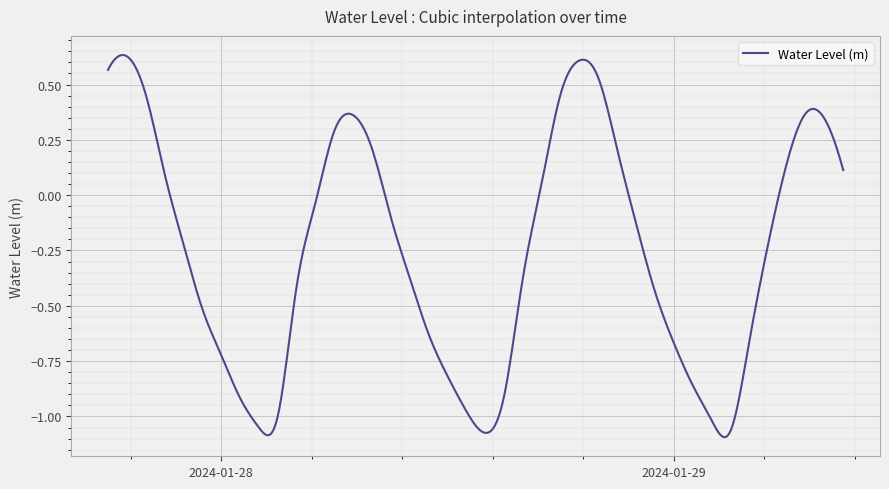

Does the chart display data point markers on the line(s)?

No